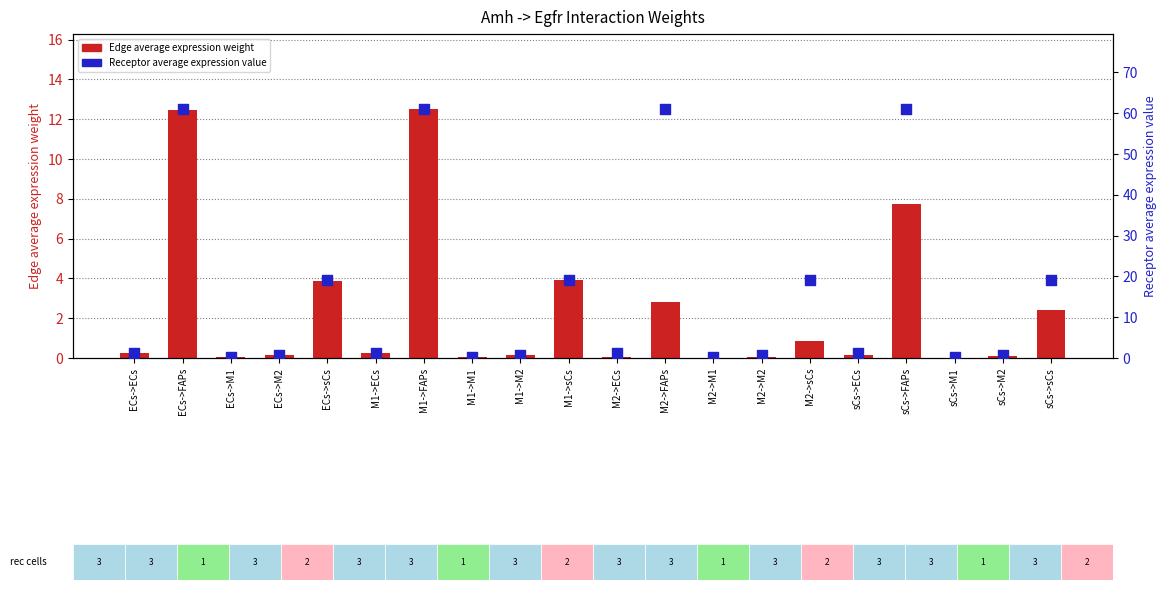

Which series contains the lowest Y value?

Edge average expression weight